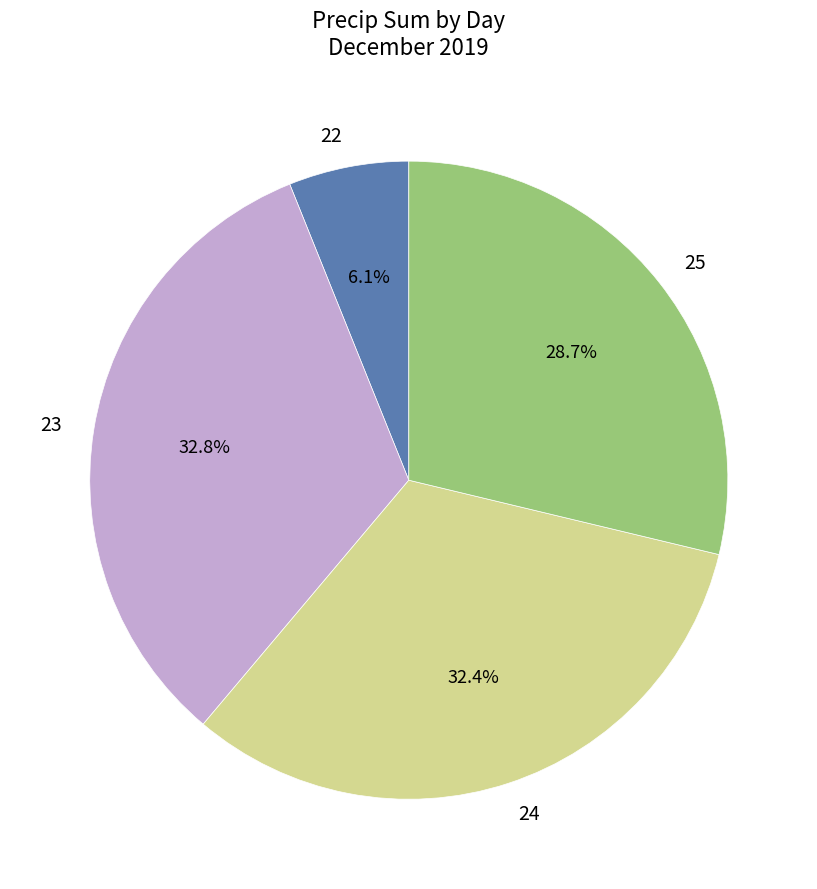

What is the smallest slice in the pie chart?

22